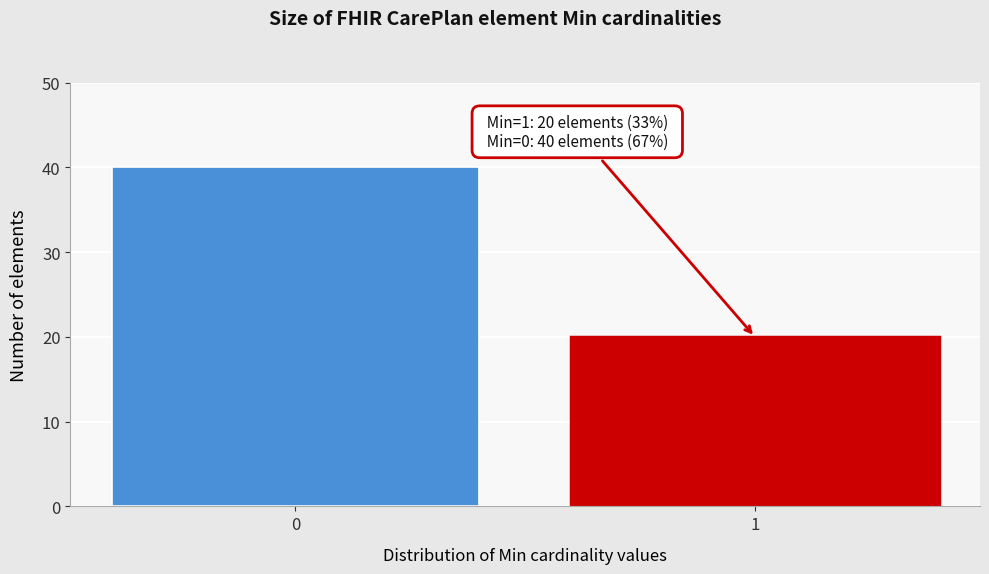

Reading right to left, list all the values displayed in this chart.

20	40